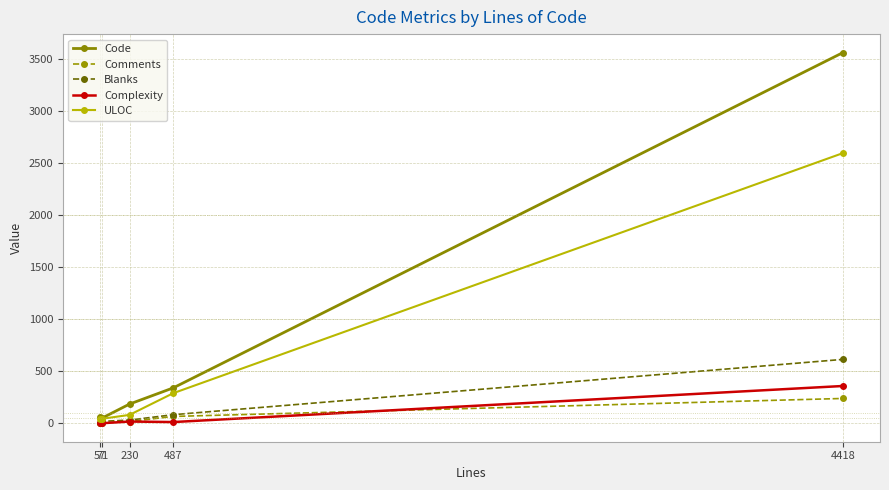

What is the maximum value shown in the chart?

3566